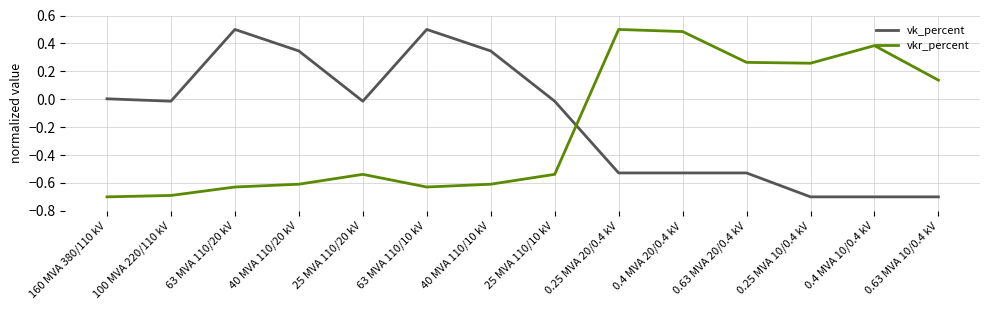

Is the value of vk_percent at 100 MVA 220/110 kV greater than the value of vkr_percent at 160 MVA 380/110 kV?

Yes